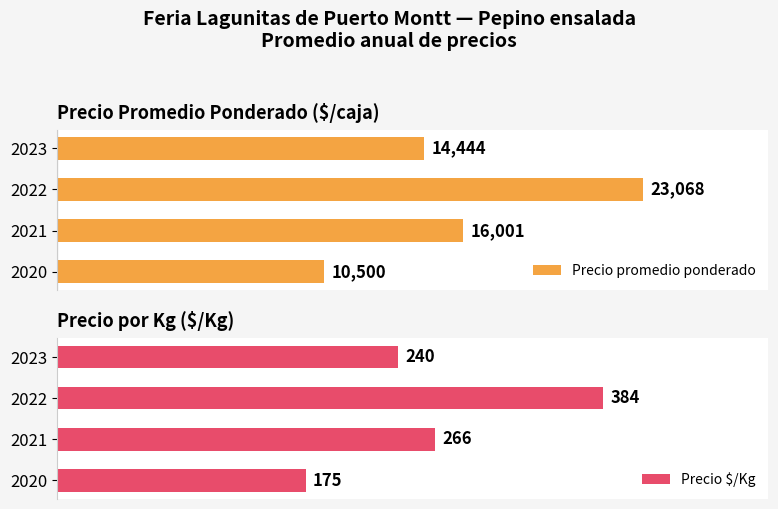

At how many categories does at least one series exceed 6960?

4